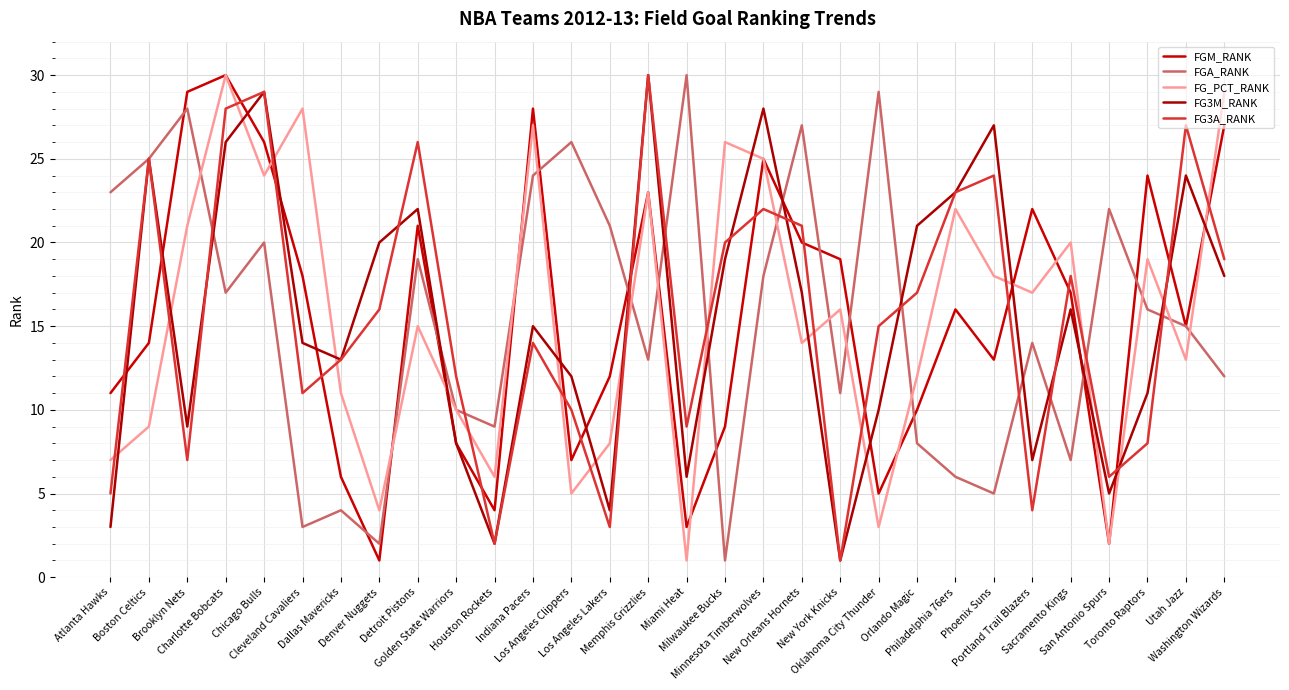

Read the FG3M_RANK value at Boston Celtics, to the nearest 5.

25